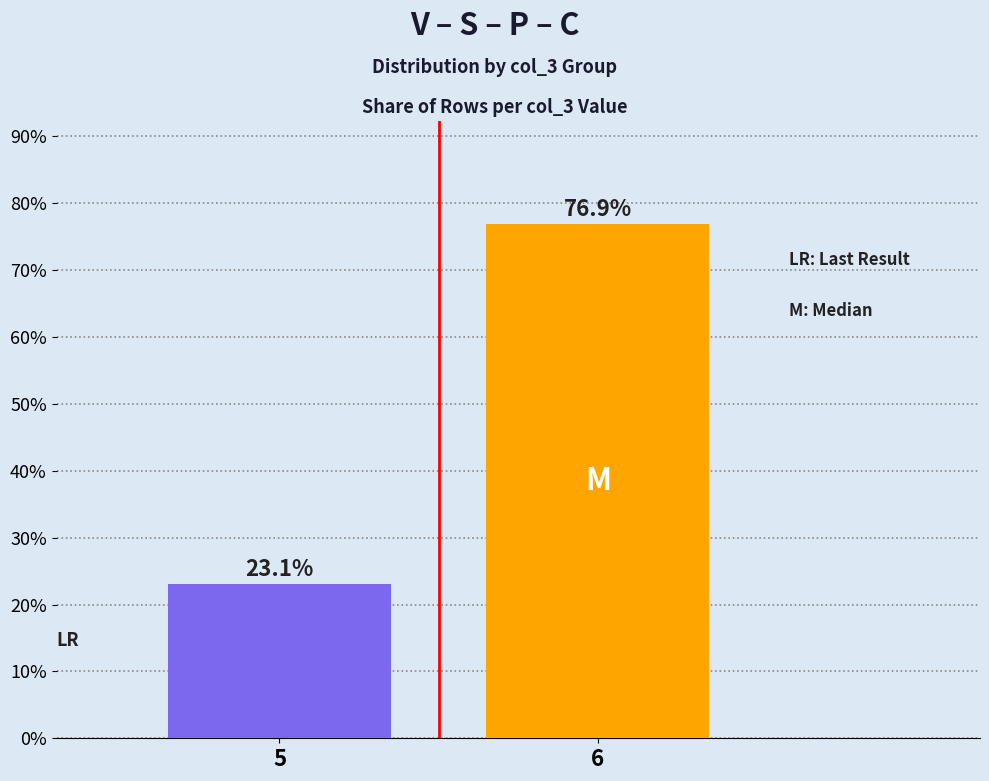

Does the chart contain stacked bars?

No